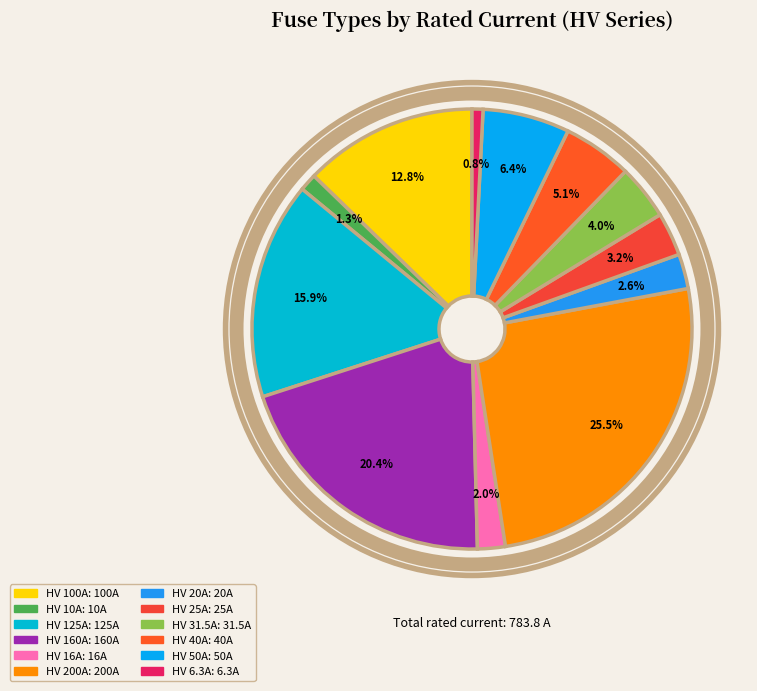

Is it true that HV 6.3A is 13% of the pie?

False